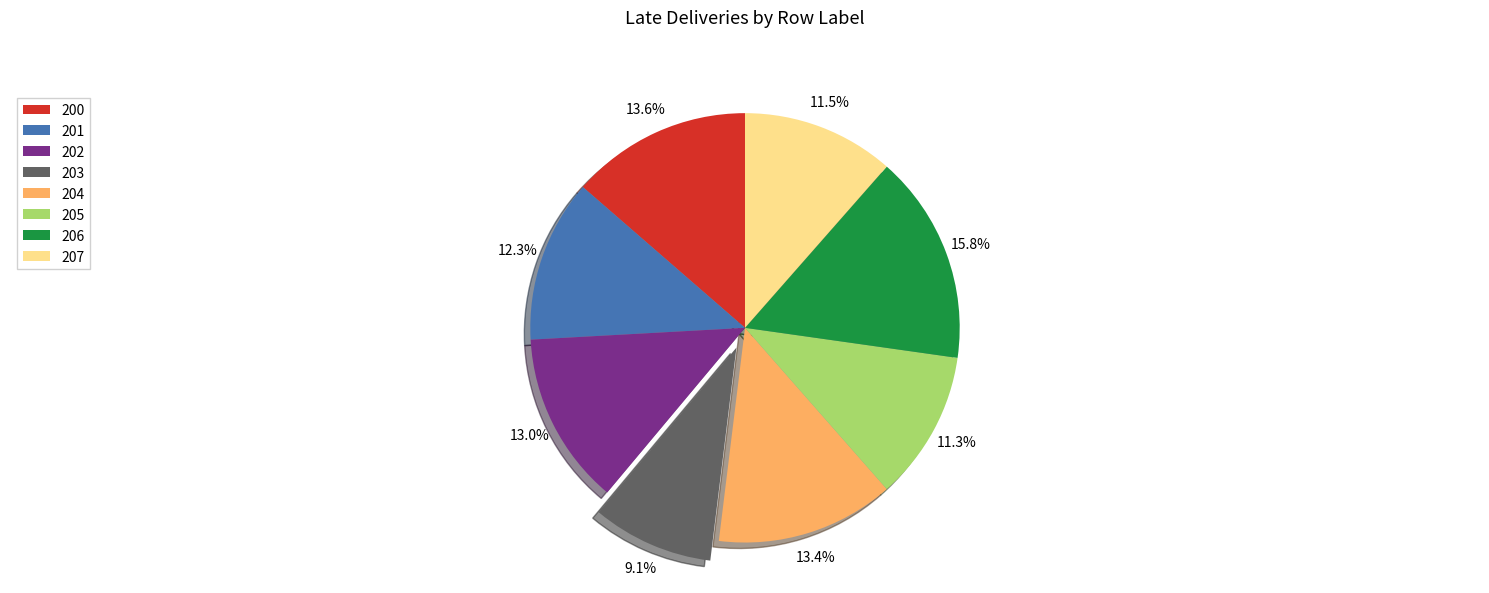

Does any single category account for the majority?

No